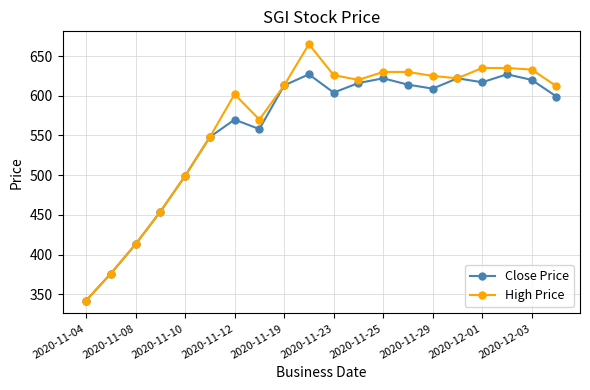

What is the lowest value of the Close Price series?

342